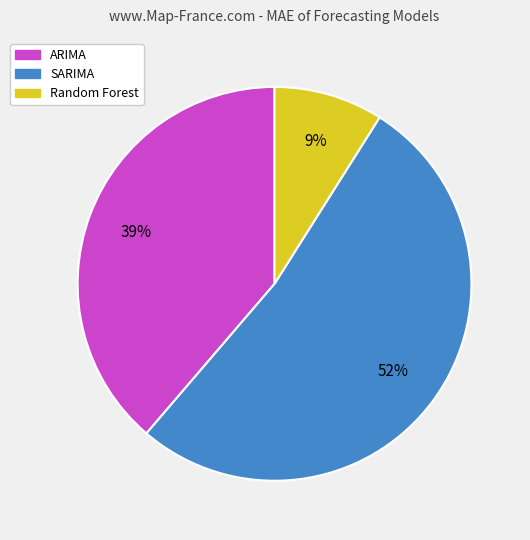

What percentage is the ARIMA slice, to the nearest percent?

39%